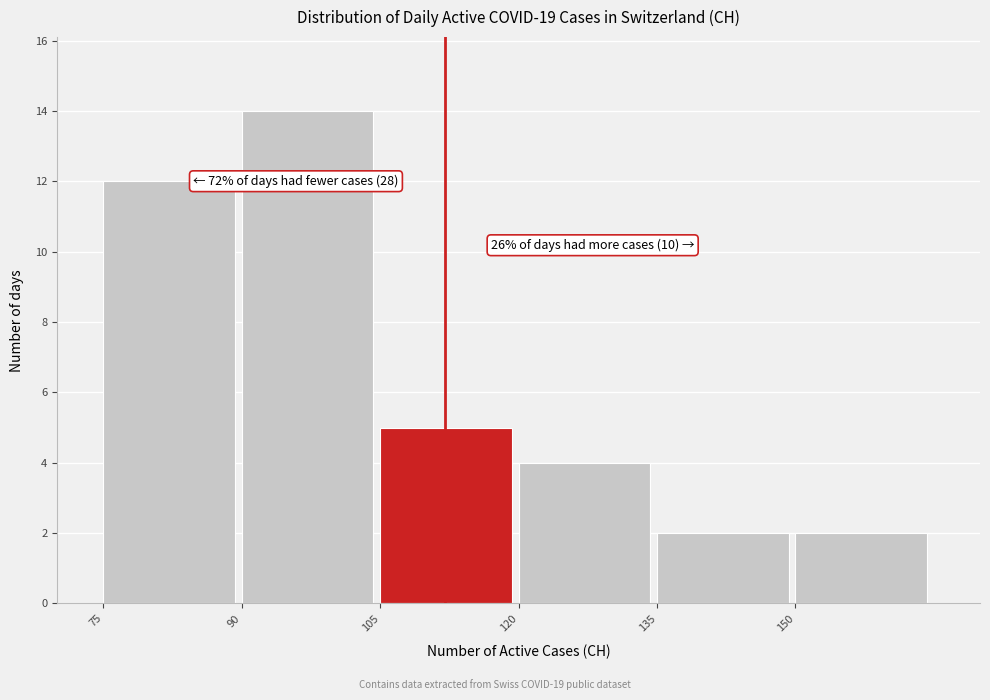

Which range on the x-axis has the tallest bar?

90 to 105